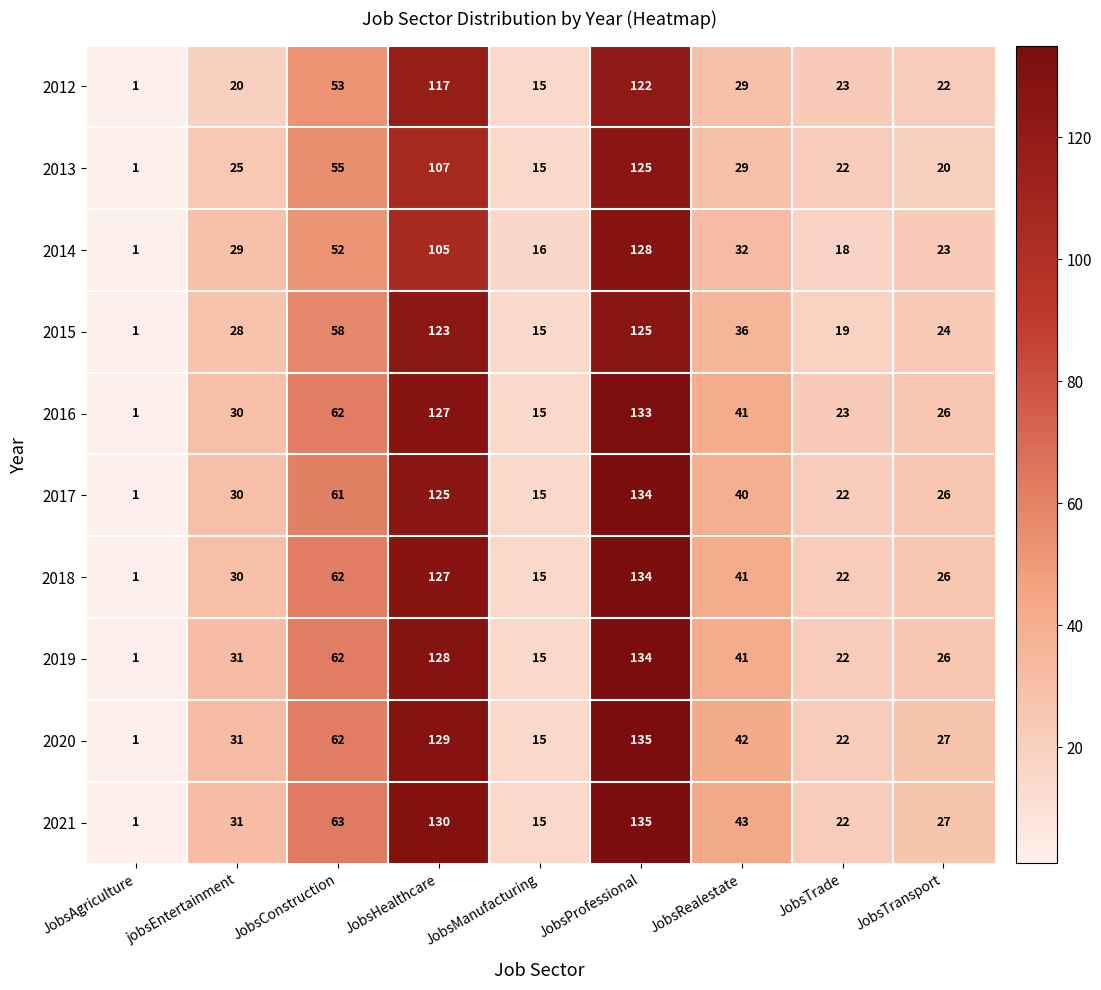

What is the minimum value shown in the chart?

1